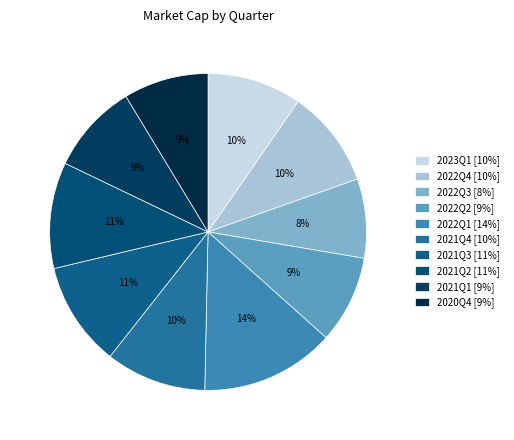

To the nearest percent, what is the difference between the largest and smallest slice percentages?

6%